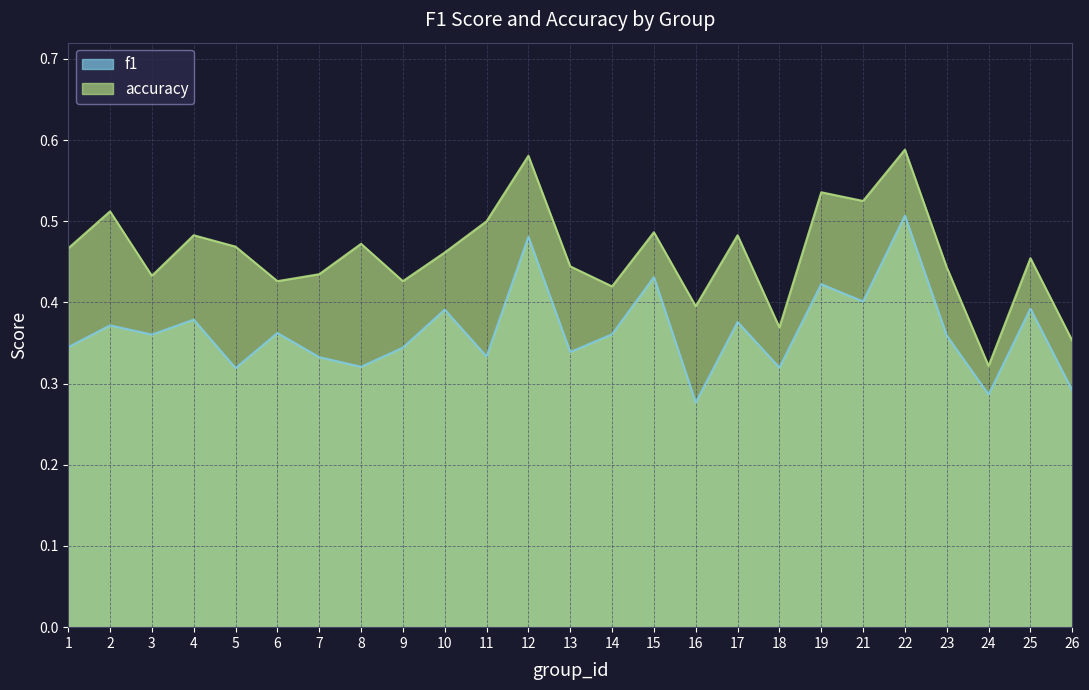

Which series changed the most between 3 and 15?

f1